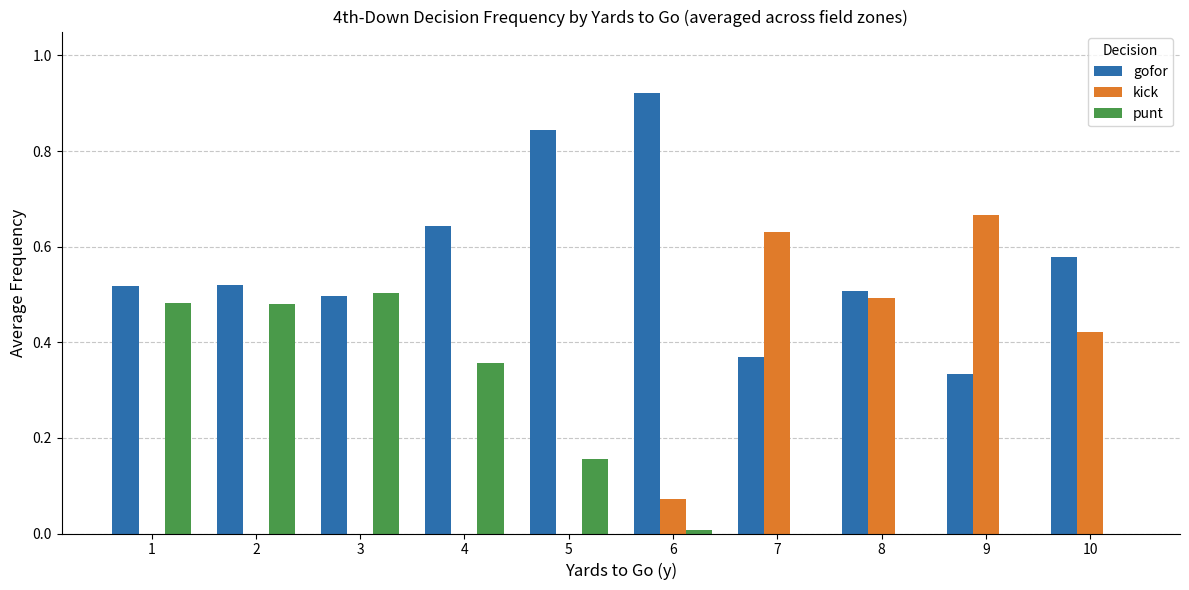

At which label does kick reach its peak?

9